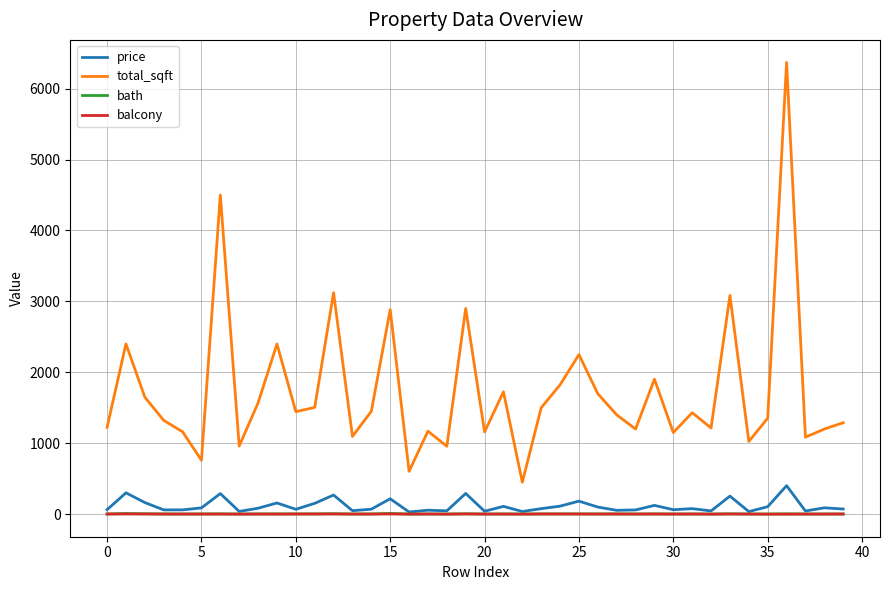

Which series has the largest total across all categories?

total_sqft